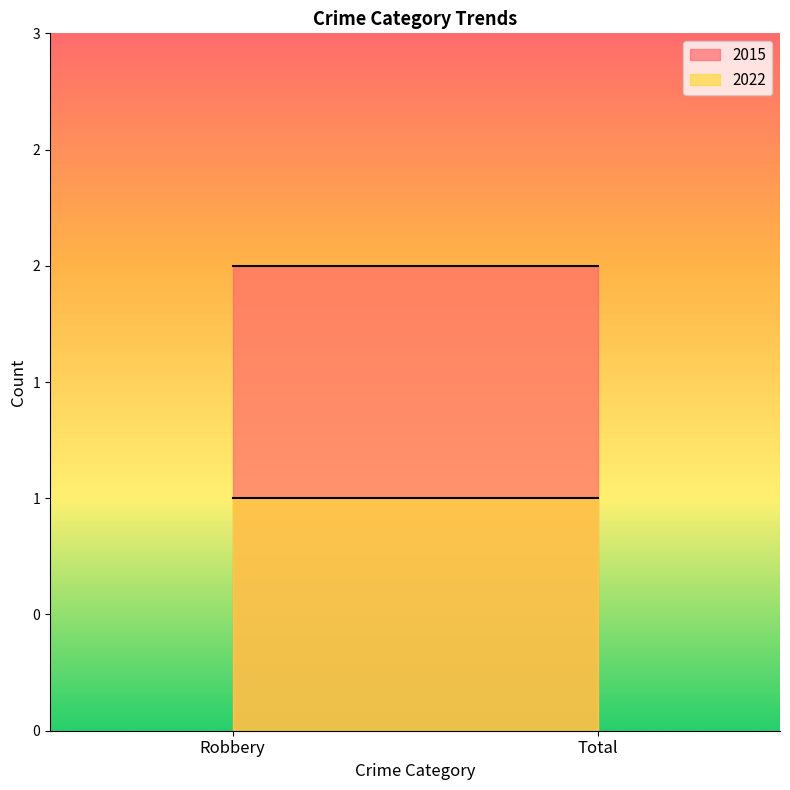

Which category has the highest value in the 2022 series?

Robbery